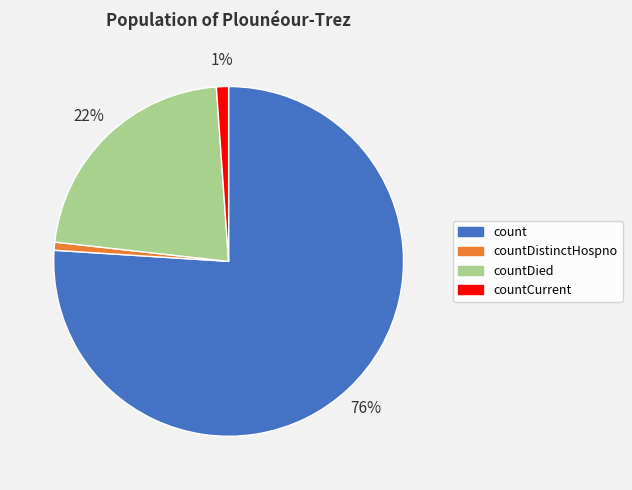

Count the number of slices in the pie.

4